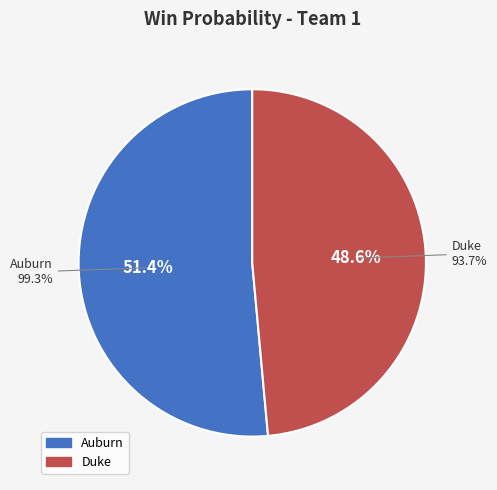

To the nearest percent, what is the difference between the largest and smallest slice percentages?

3%